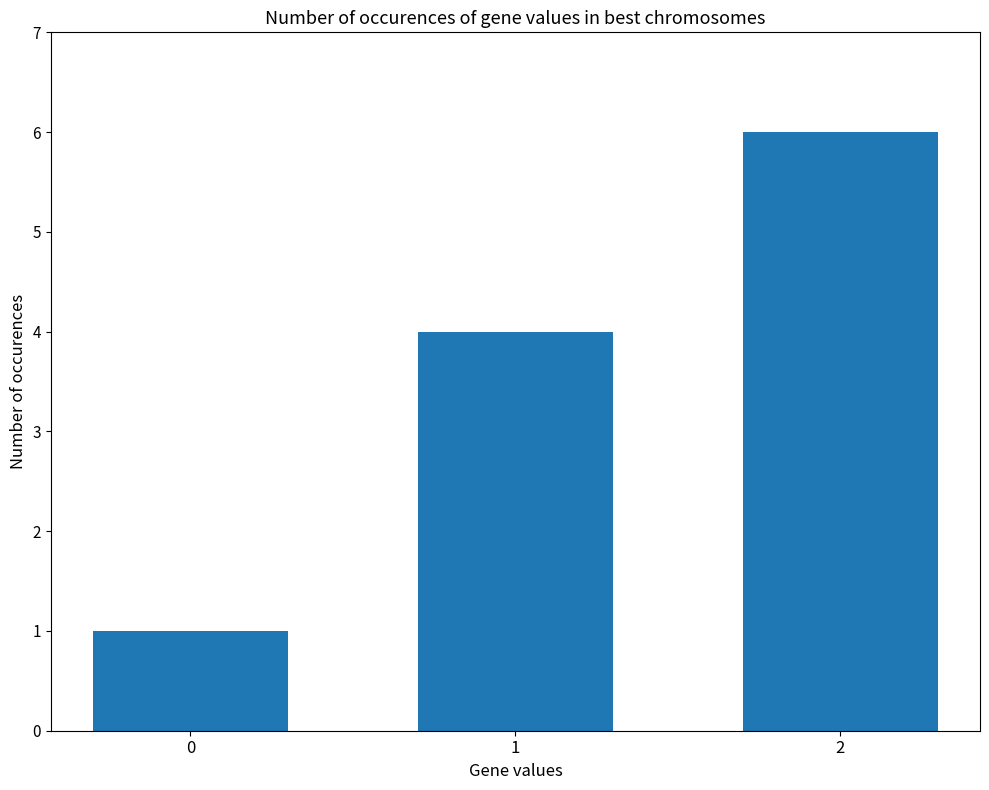

Is it true that the value at 1 is 4?

True